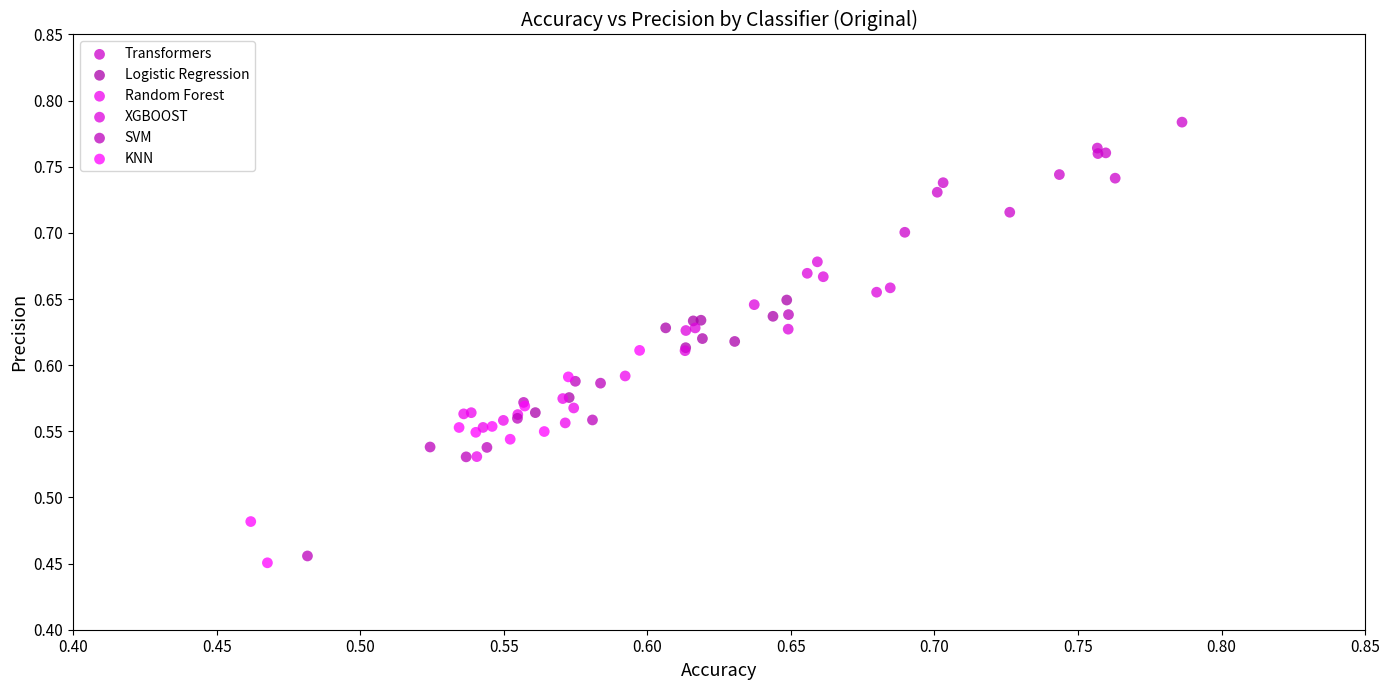

Which series reaches the maximum Y coordinate?

Transformers